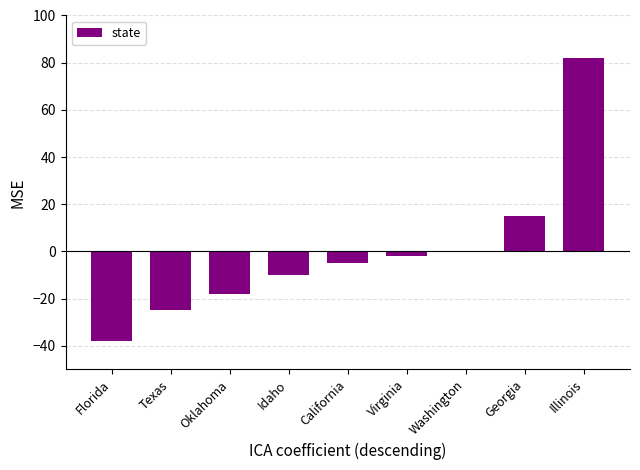

Are the bars horizontal?

No